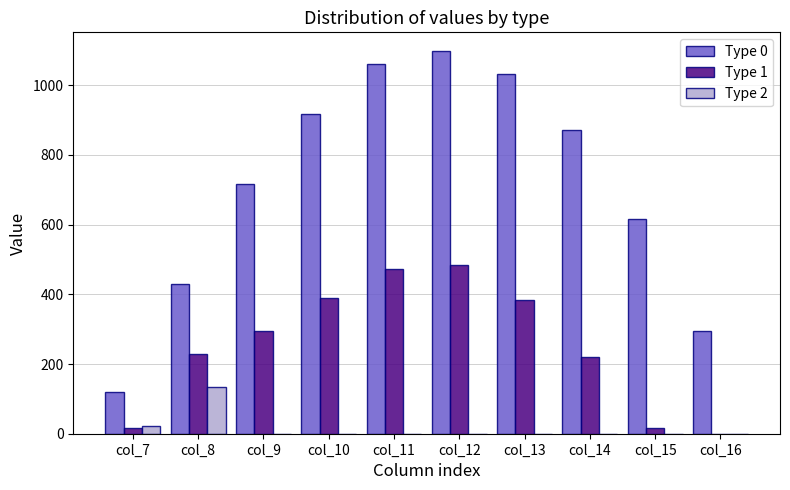

What is the total value across all series at col_13?

1415.6